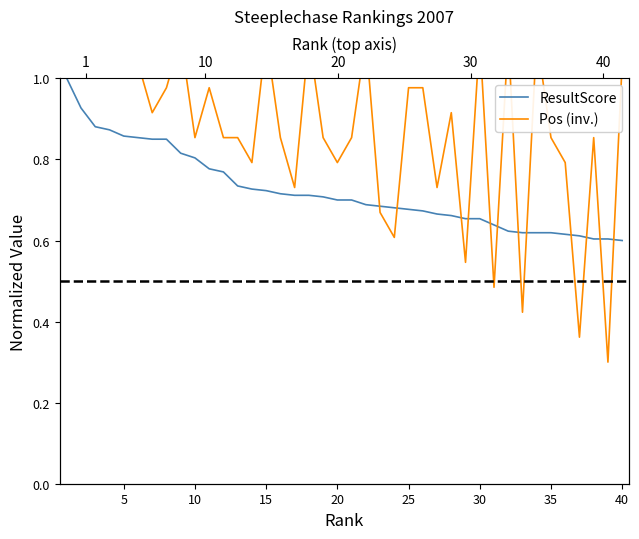

True or false: Pos (inv.) has a value of 0.4 at 11.

False